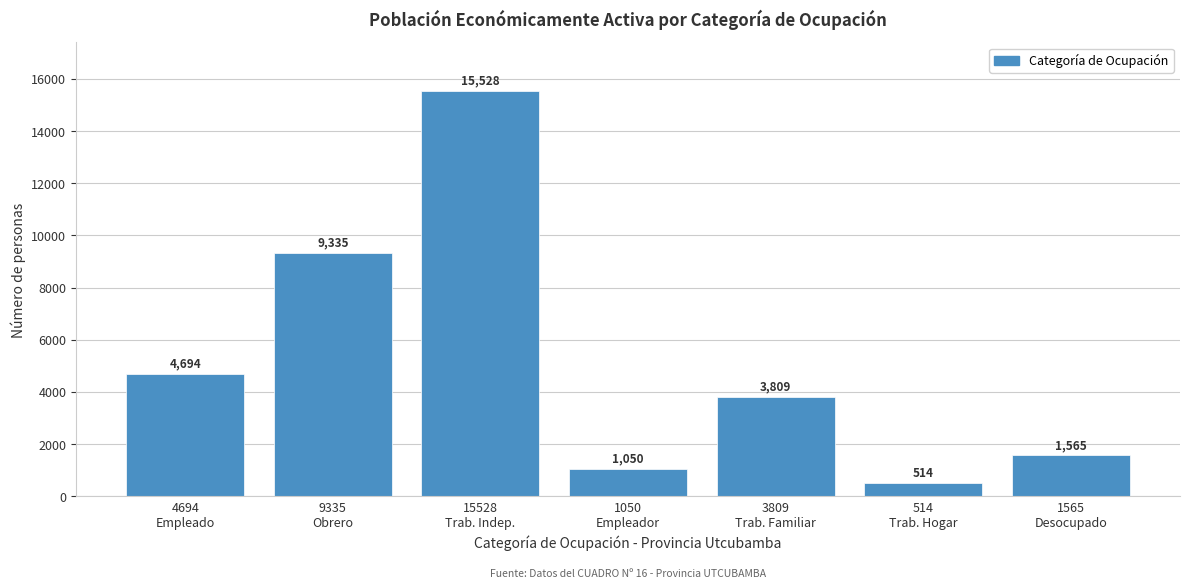

Reading left to right, what are all the values shown in this chart?

4694	9335	15528	1050	3809	514	1565